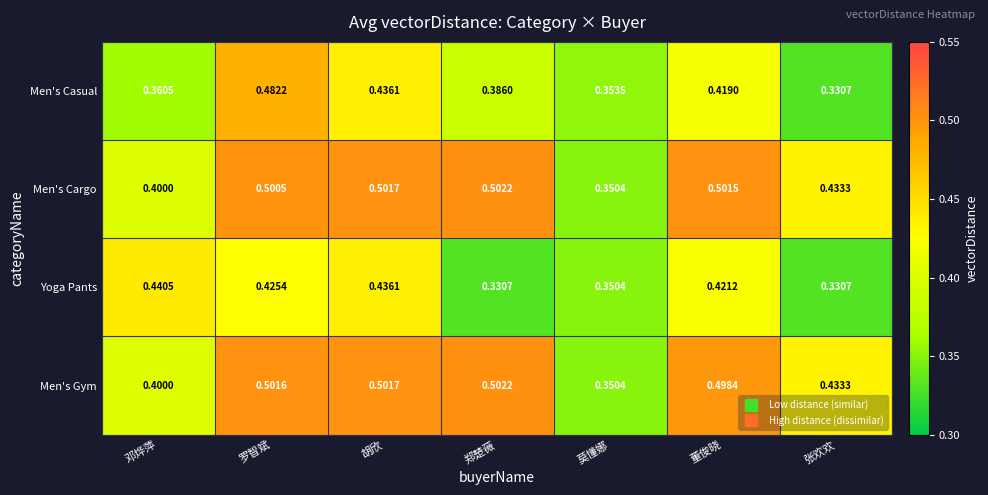

At which label does Men's Casual reach its peak?

罗智斌